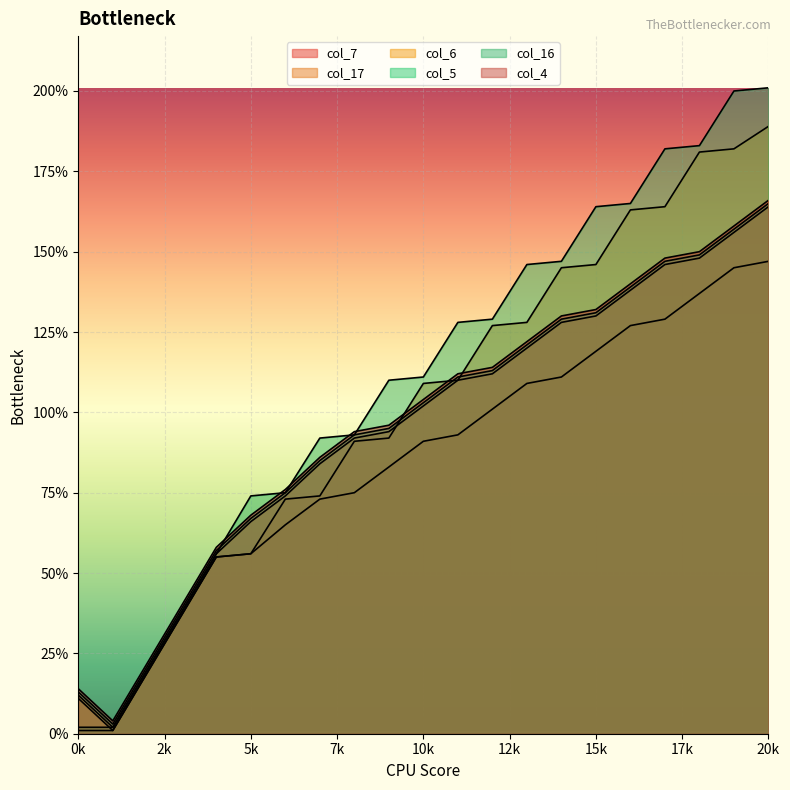

Where does the col_7 series first go above 91?

11